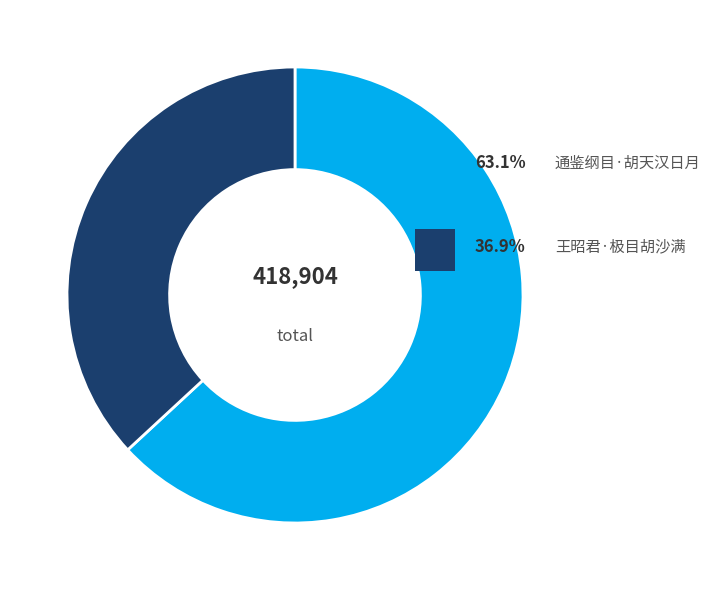

Is there a majority slice in this chart?

Yes